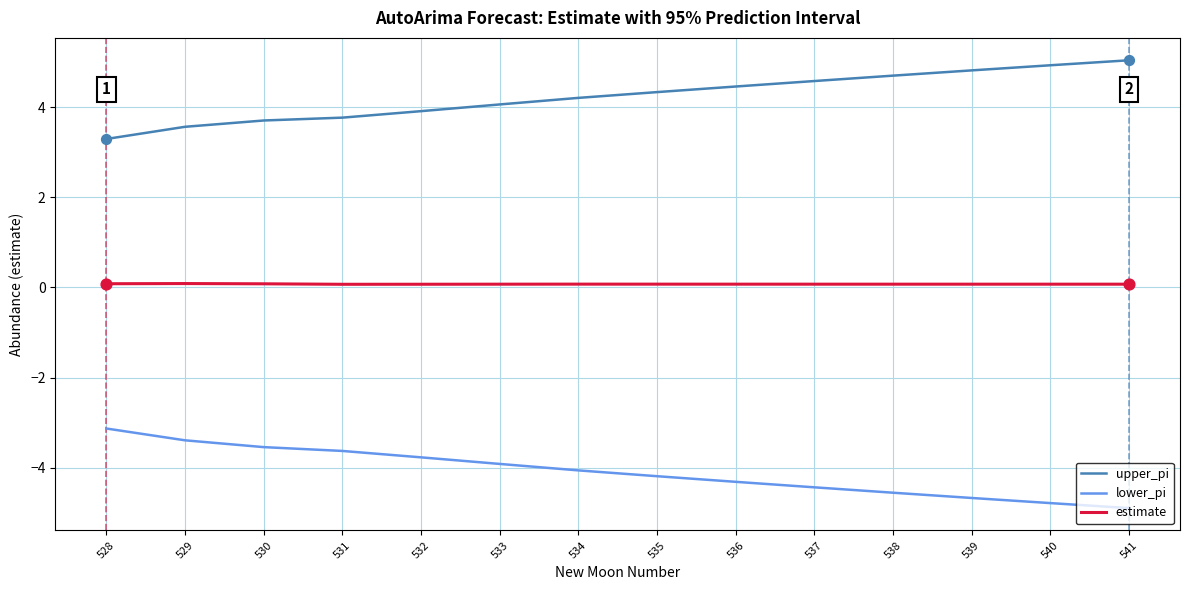

What is the lowest value of the lower_pi series?

-4.9